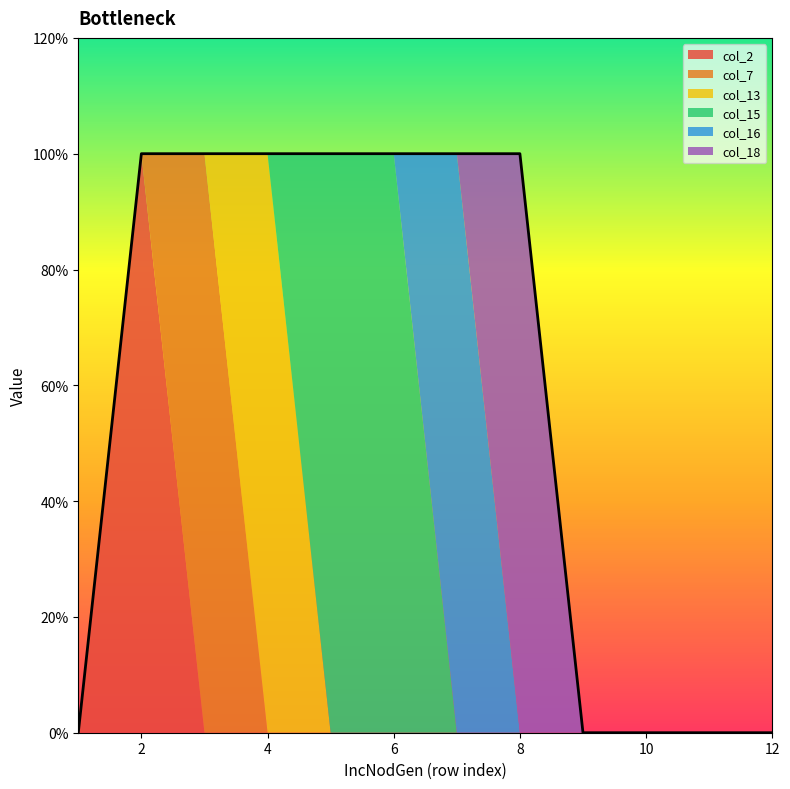

Between 7 and 10, which is larger?

7